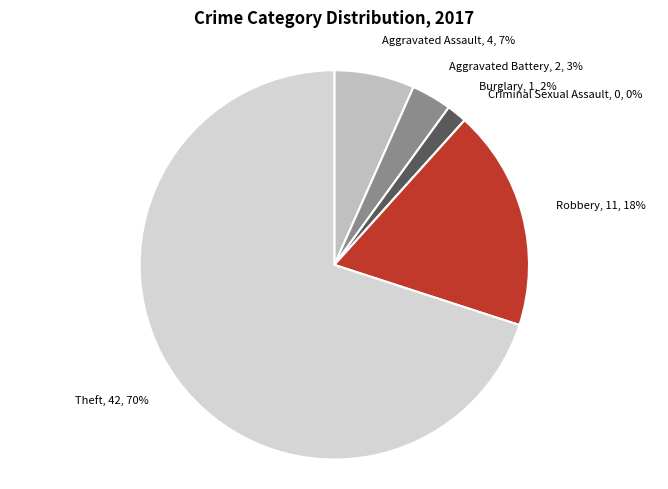

Is it true that Theft is 70% of the pie?

True